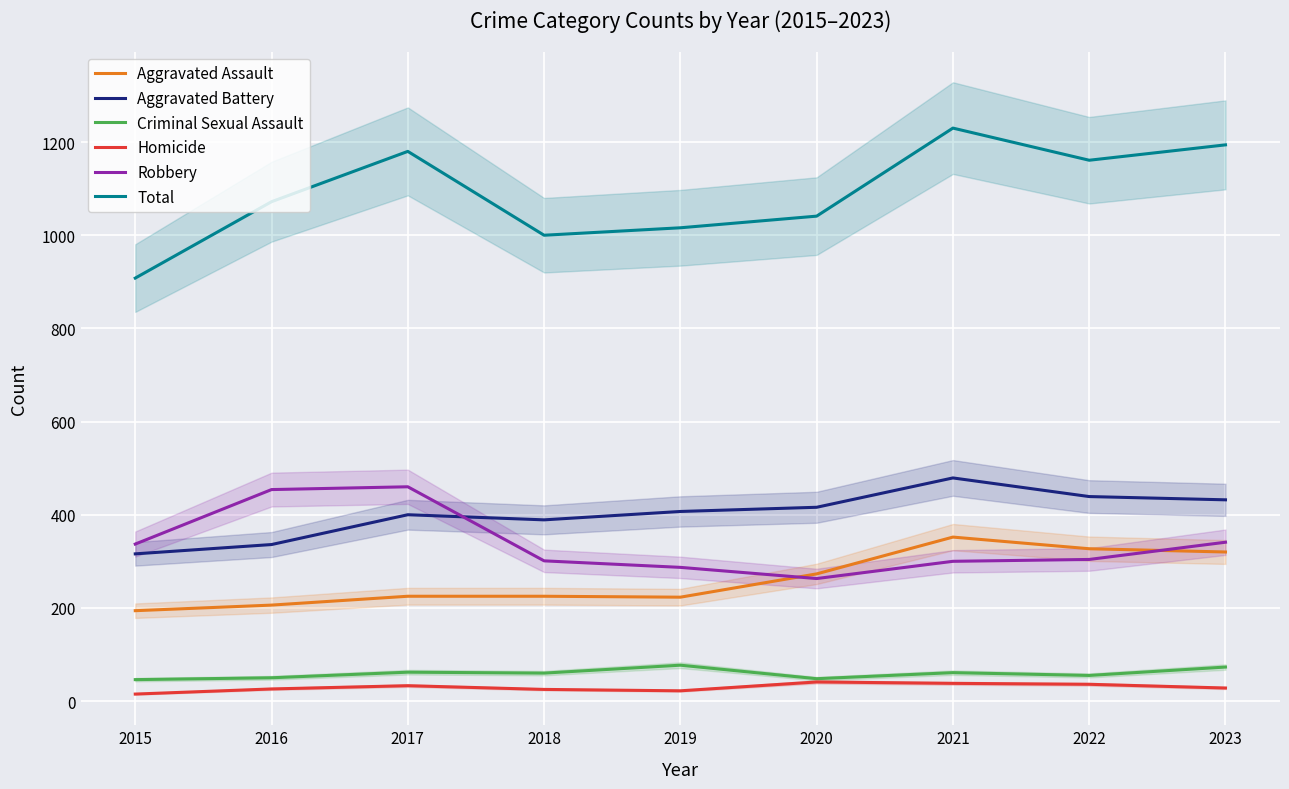

What is the average value of the Aggravated Battery series?

402